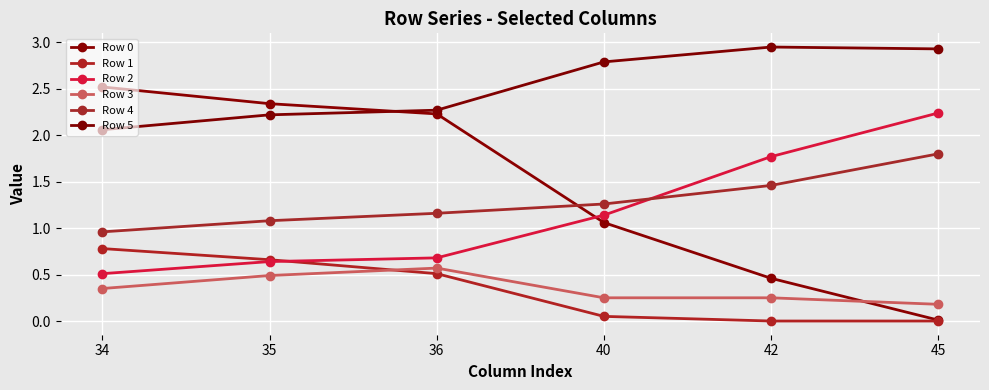

Does the chart have visible grid lines?

Yes